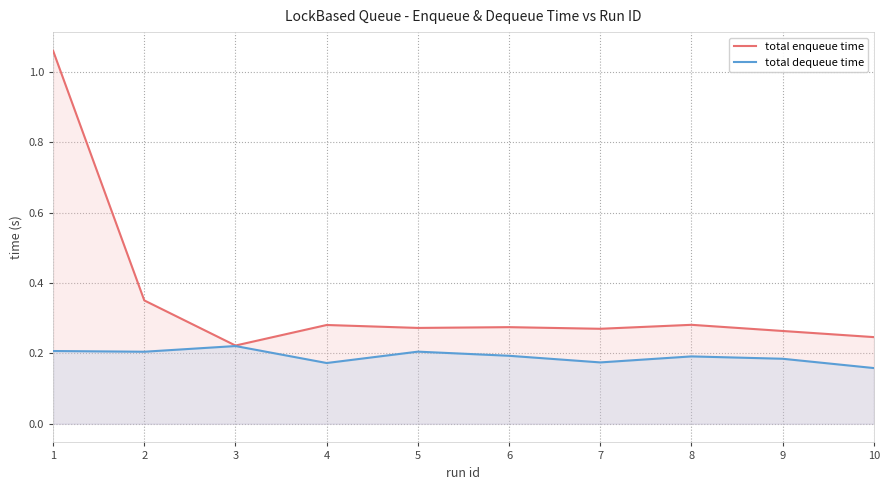

True or false: total dequeue time and total enqueue time intersect in this chart.

False